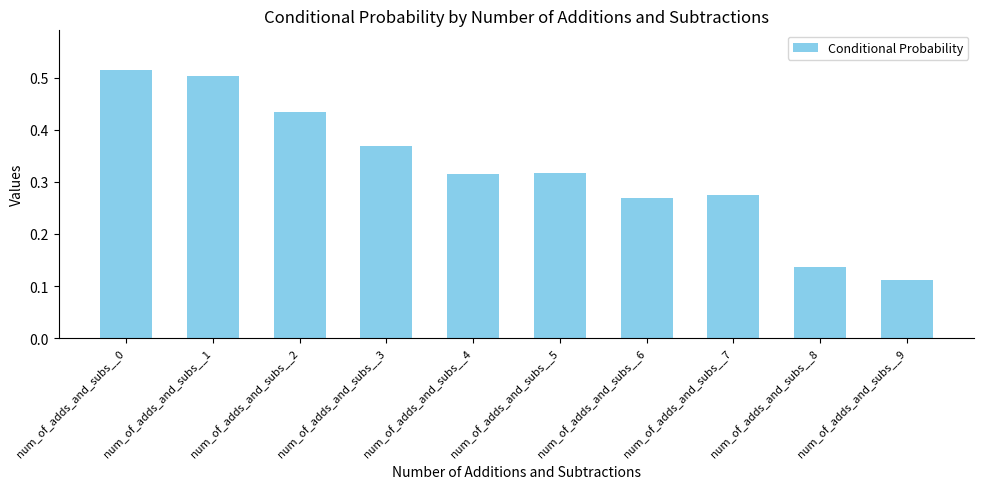

The chart shows a value of 0.5 at num_of_adds_and_subs__0. True or false?

True